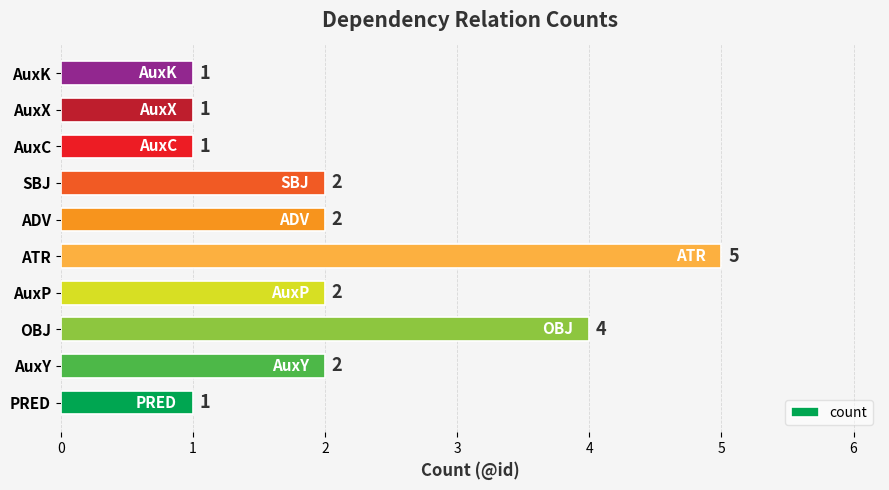

Which label corresponds to the largest value in the chart?

ATR